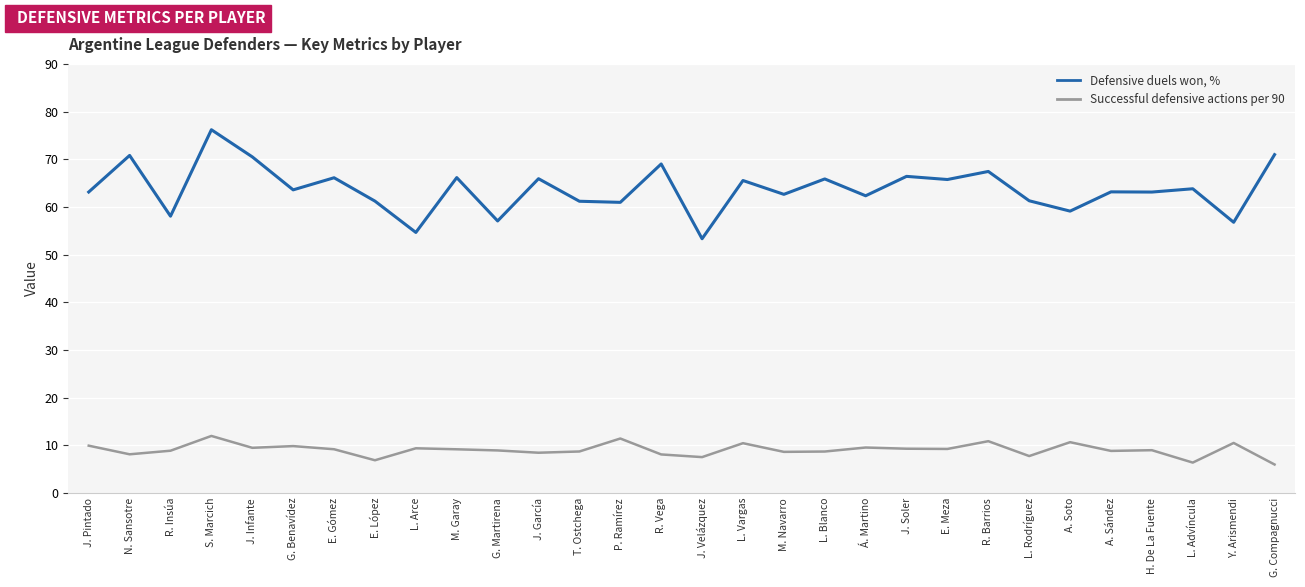

Is it true that Successful defensive actions per 90 equals 13.2 at R. Insúa?

False